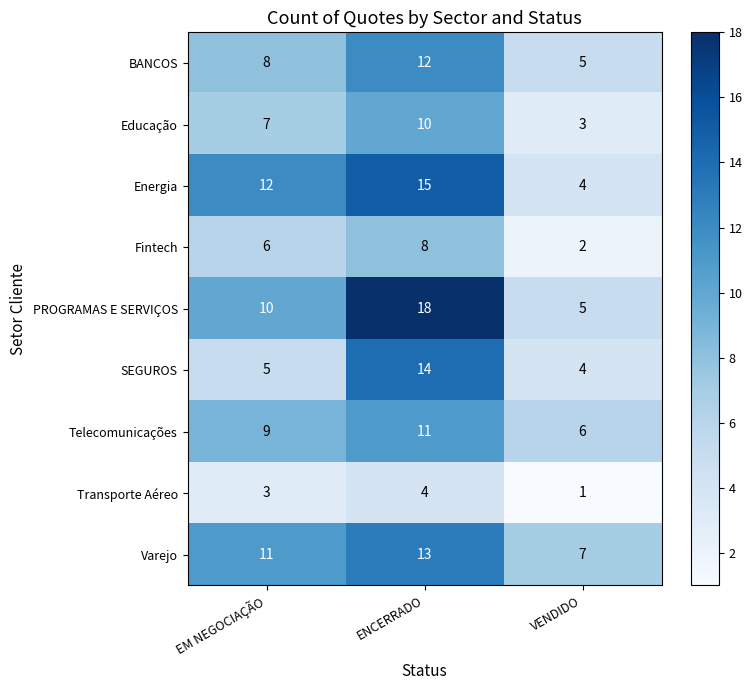

What is the difference between the highest and lowest values at VENDIDO?

6